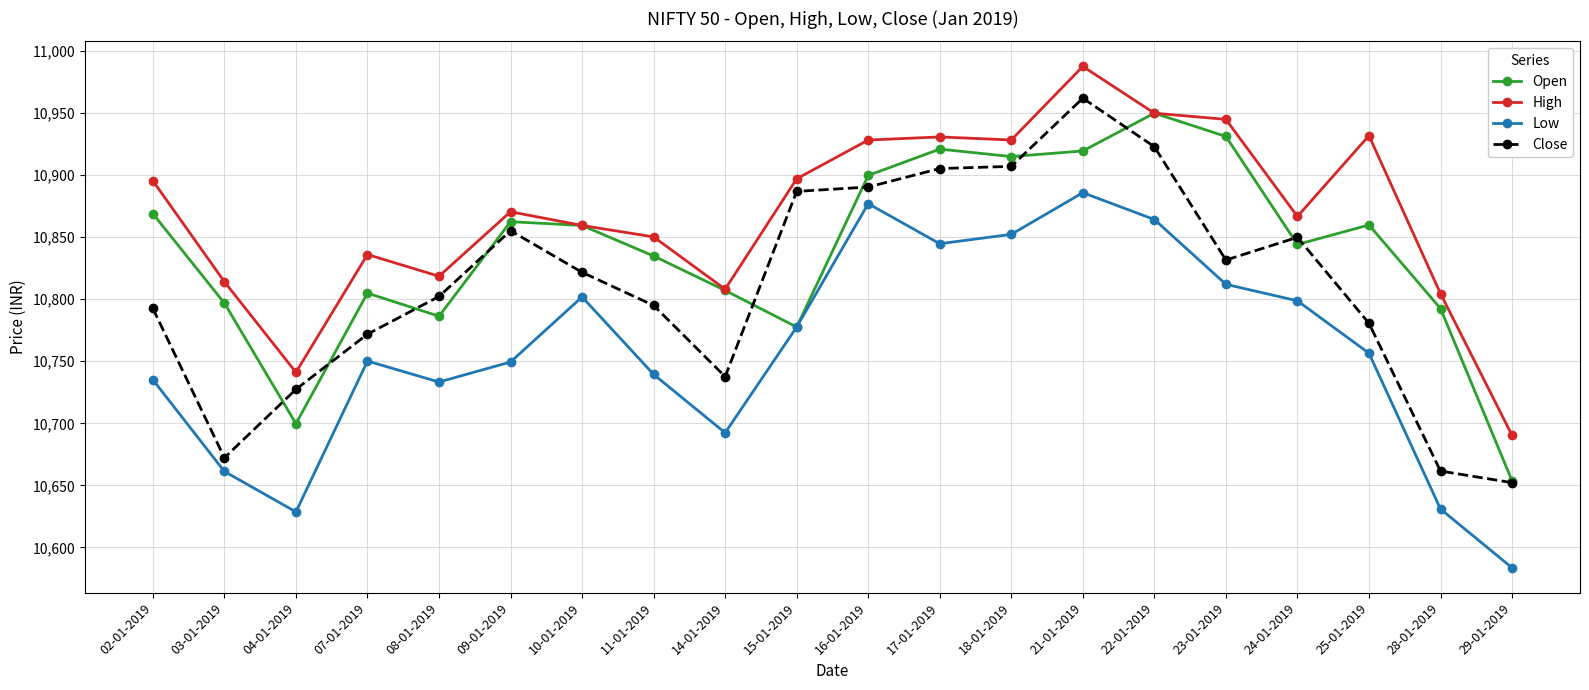

How many data points in Open are less than 10859?

10